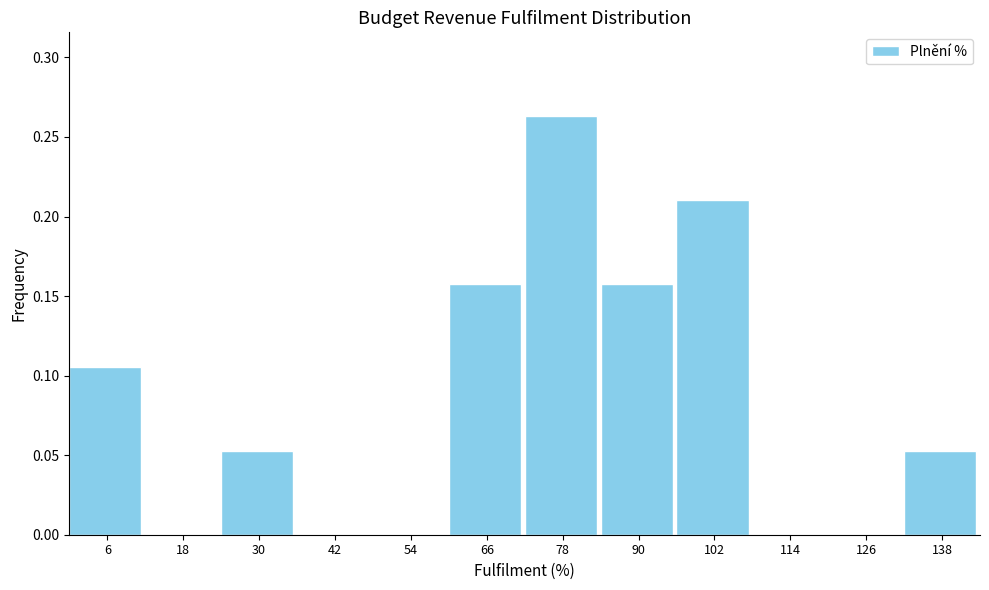

Which range on the x-axis has the tallest bar?

72 to 84